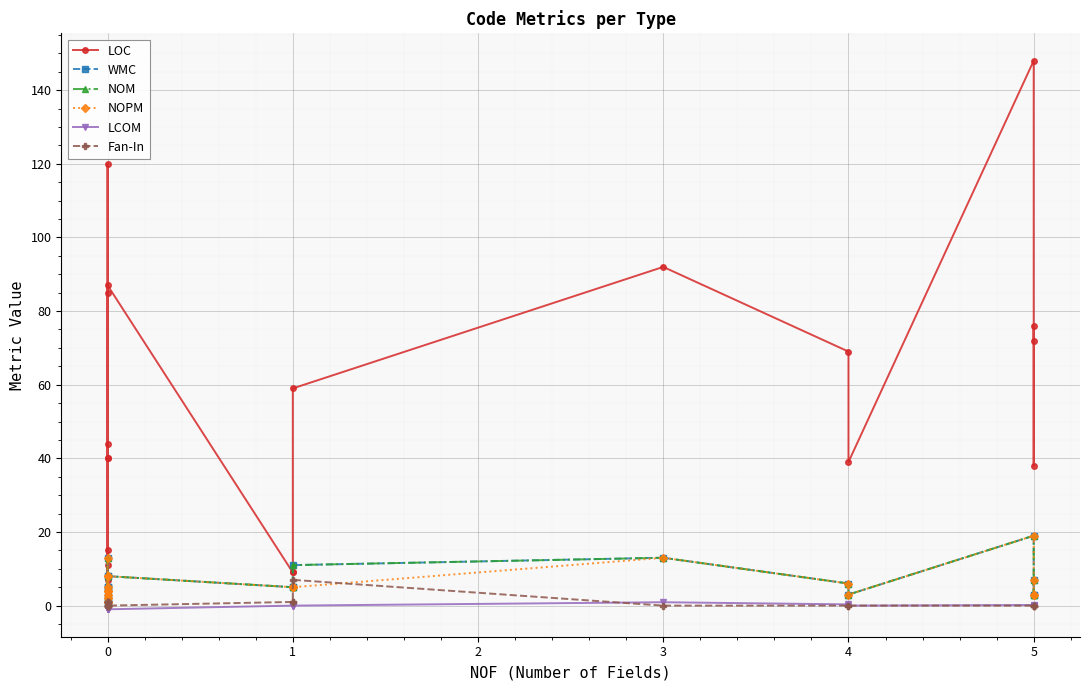

True or false: NOM has a value of 5.1 at 5.

False